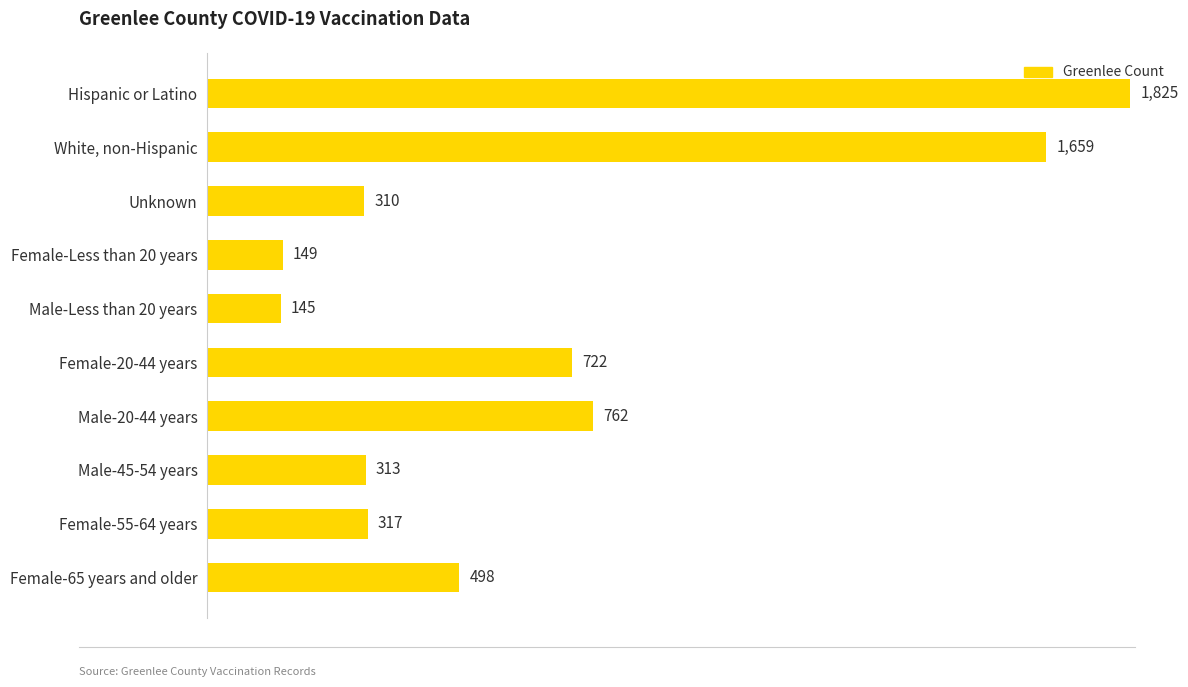

List the labels in order of value, smallest first.

Male-Less than 20 years, Female-Less than 20 years, Unknown, Male-45-54 years, Female-55-64 years, Female-65 years and older, Female-20-44 years, Male-20-44 years, White, non-Hispanic, Hispanic or Latino